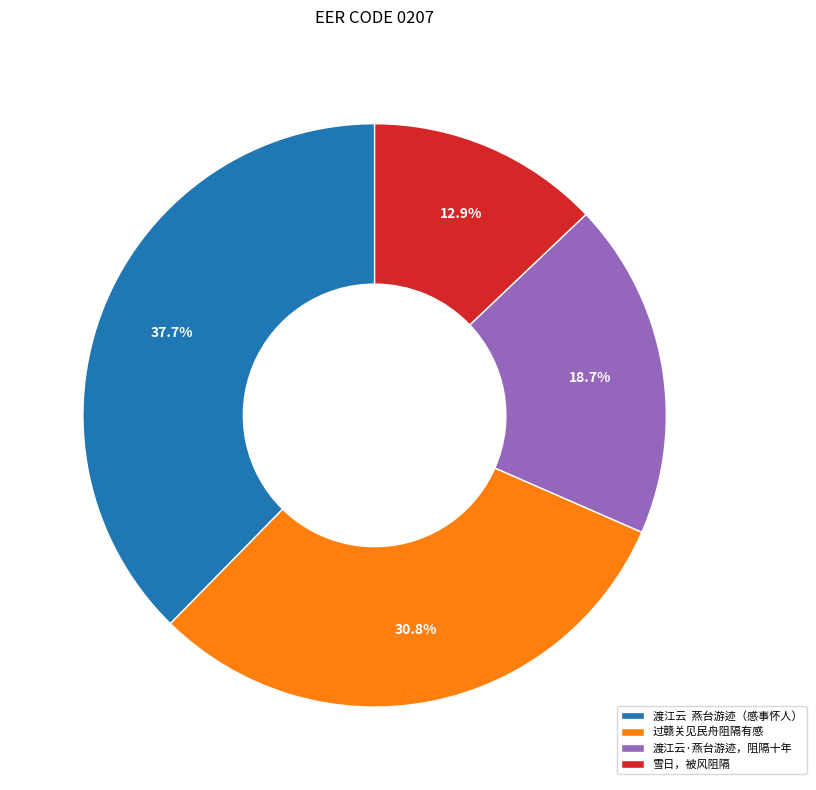

The 过赣关见民舟阻隔有感 slice represents 31% of the pie. True or false?

True